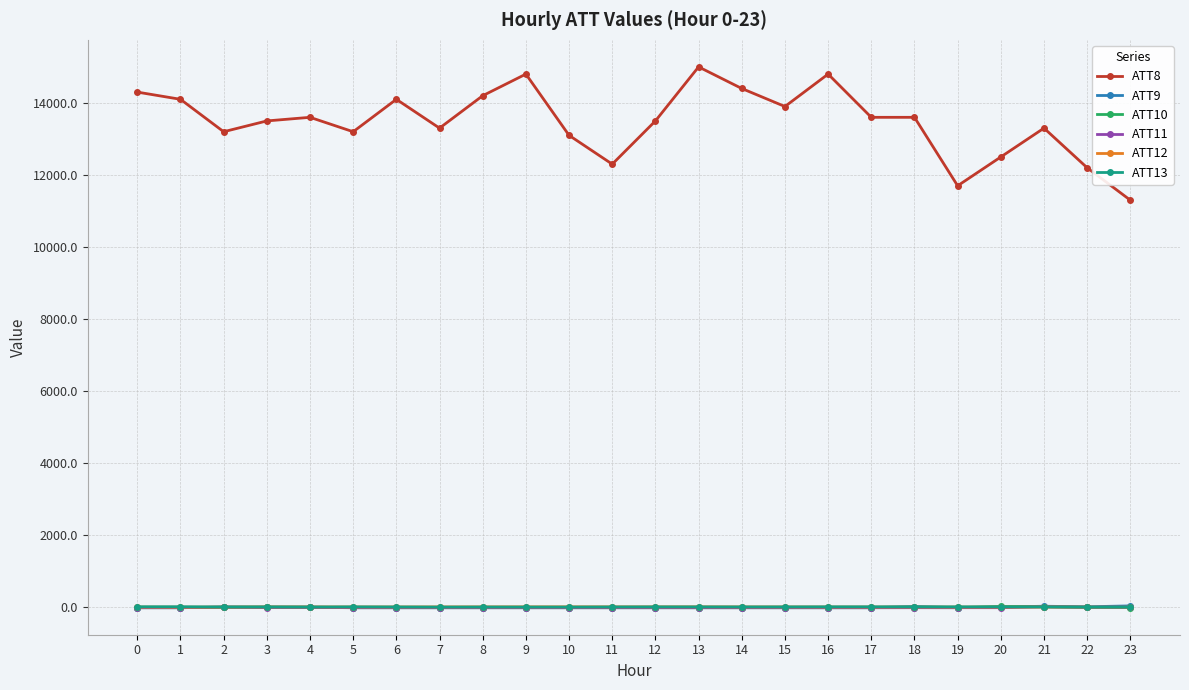

True or false: ATT9 has a value of 39.5 at 23.

True